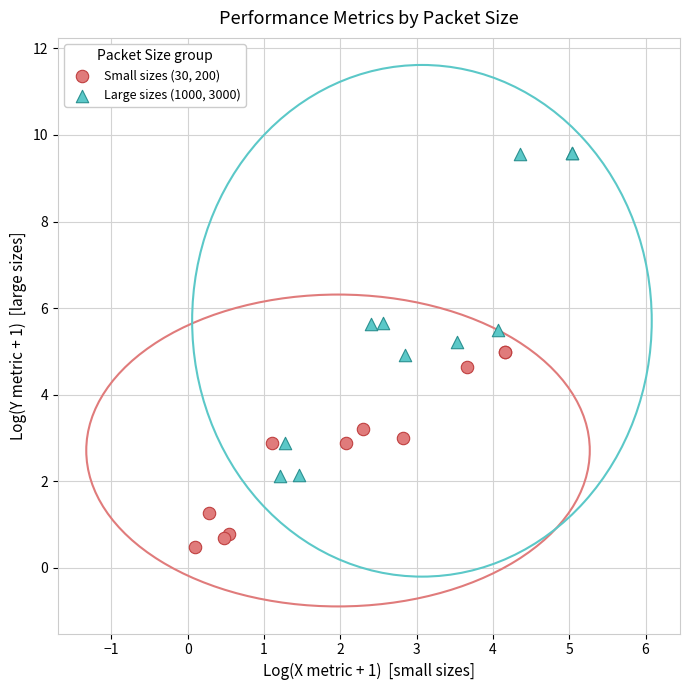

Which series reaches the minimum Y coordinate?

Small sizes (30, 200)